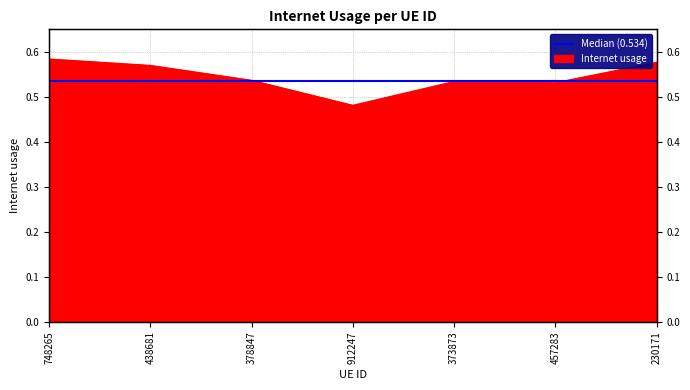

What is the label of the 3rd point from the left?

378847